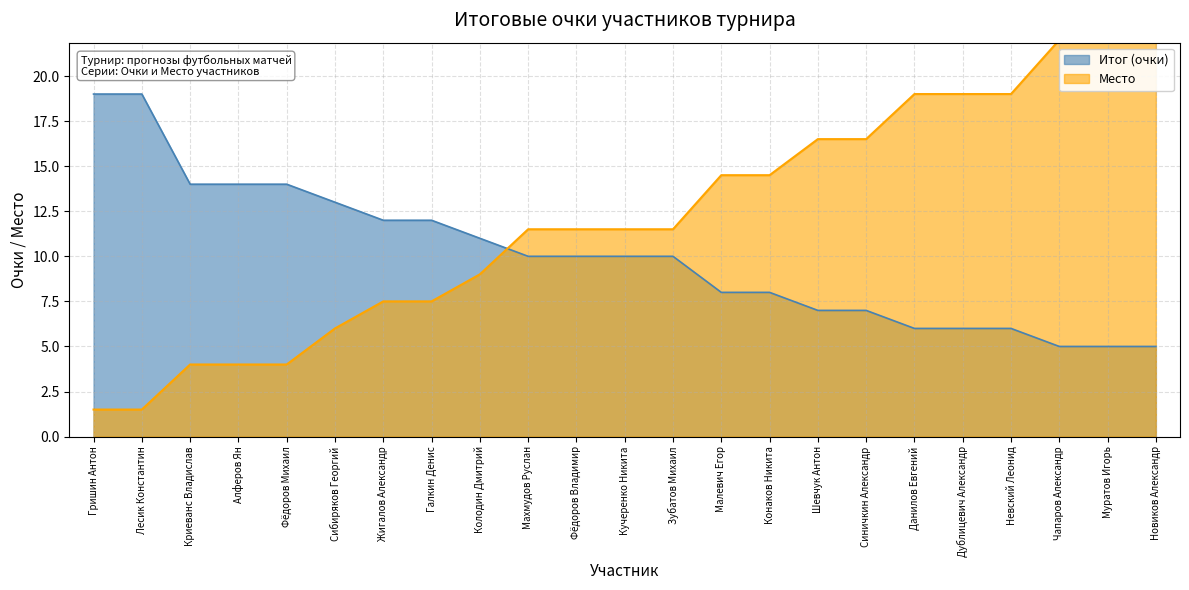

True or false: Место and Итог (очки) intersect in this chart.

True